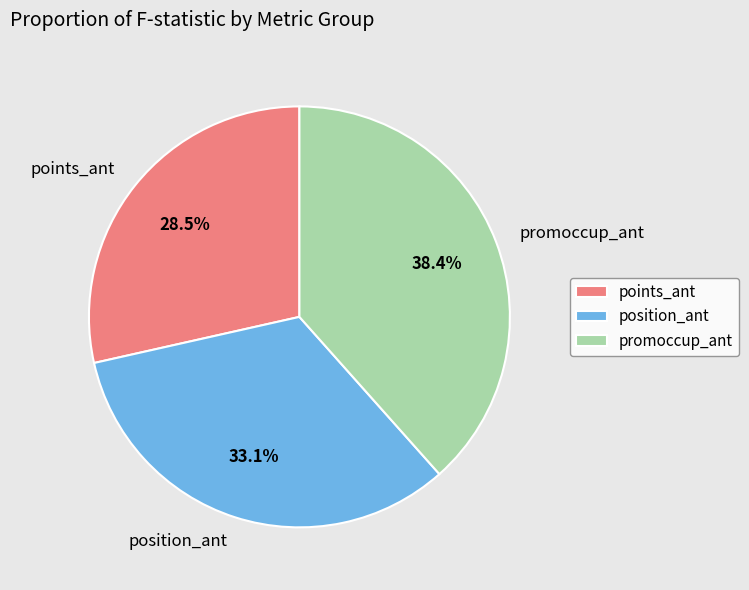

Rank the categories by value from lowest to highest.

points_ant, position_ant, promoccup_ant